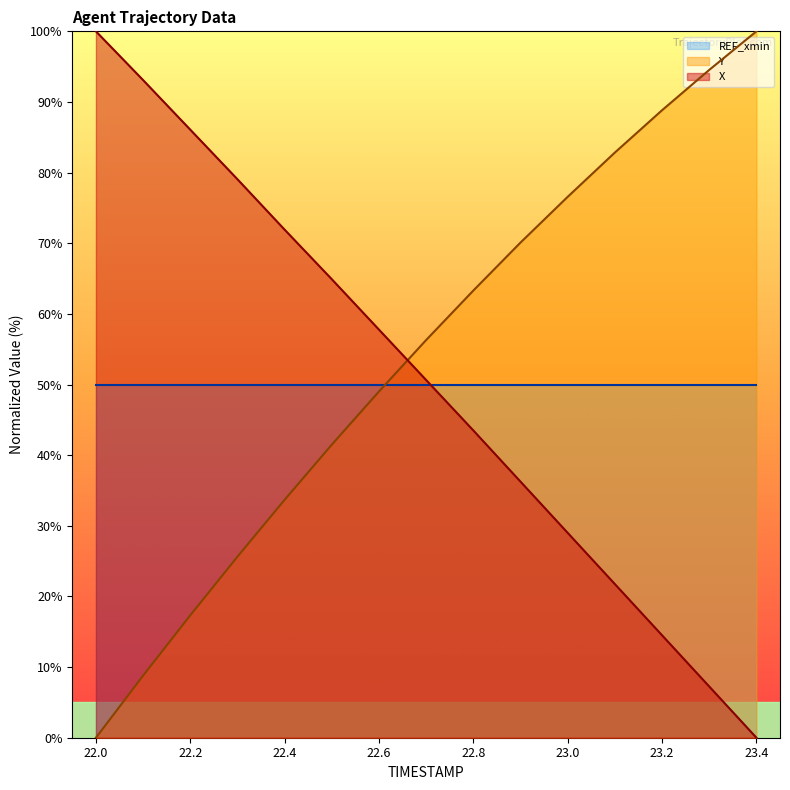

Between which two adjacent categories do X and Y first intersect?

22.6 and 22.7